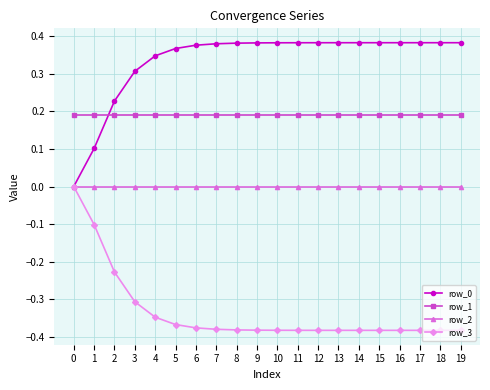

Is this an area chart (filled region under the line)?

No